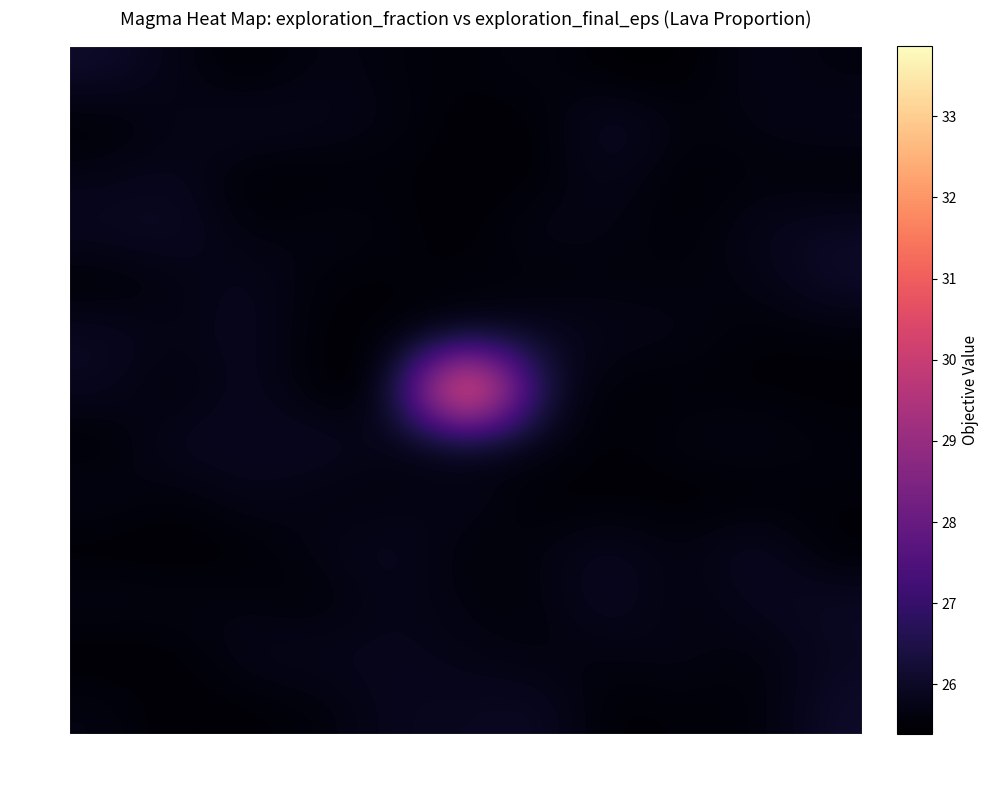

At which category does the chart reach its peak across all series?

5